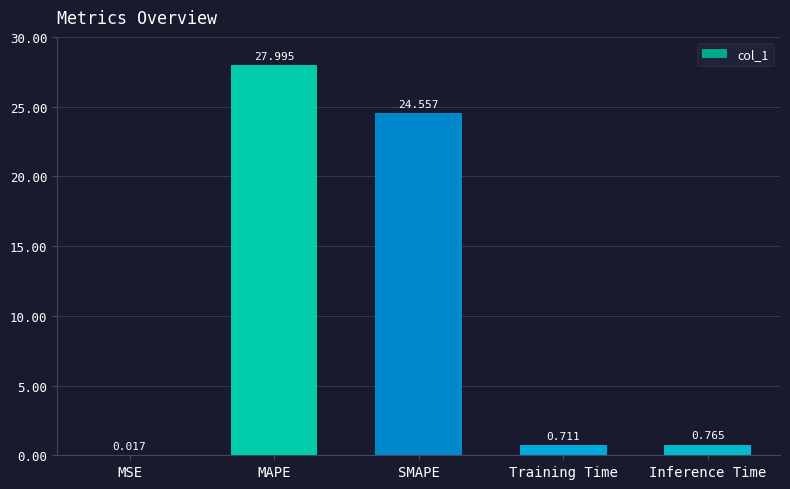

Between SMAPE and MSE, which is larger?

SMAPE